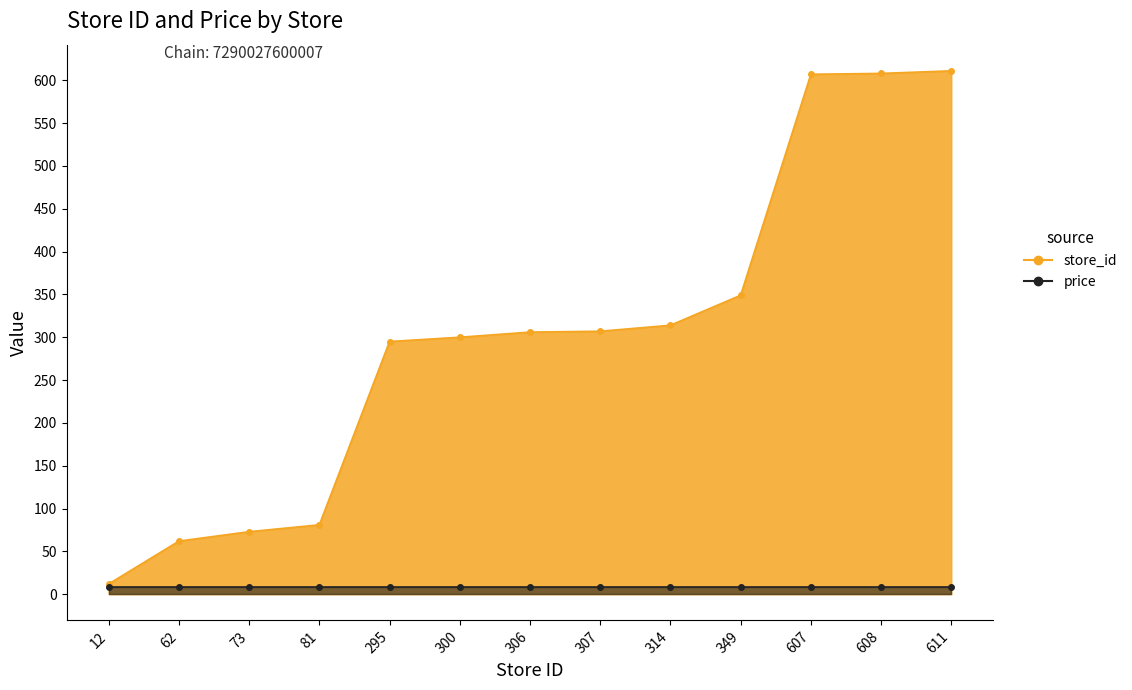

True or false: price line has more than 0 interior local peaks.

False